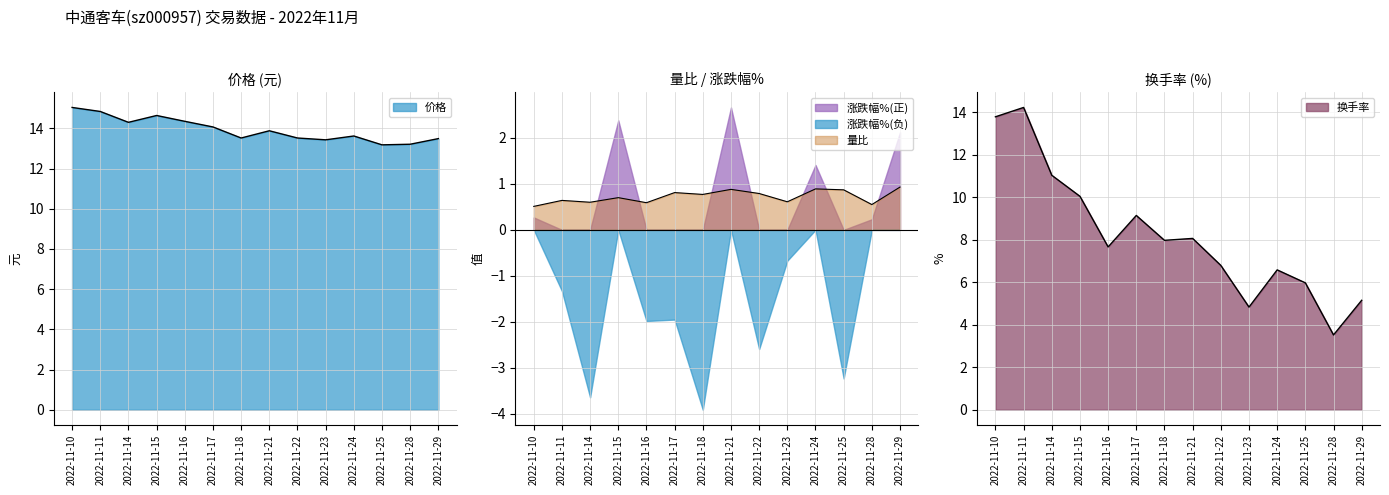

True or false: 价格 and 量比 cross at least once.

False